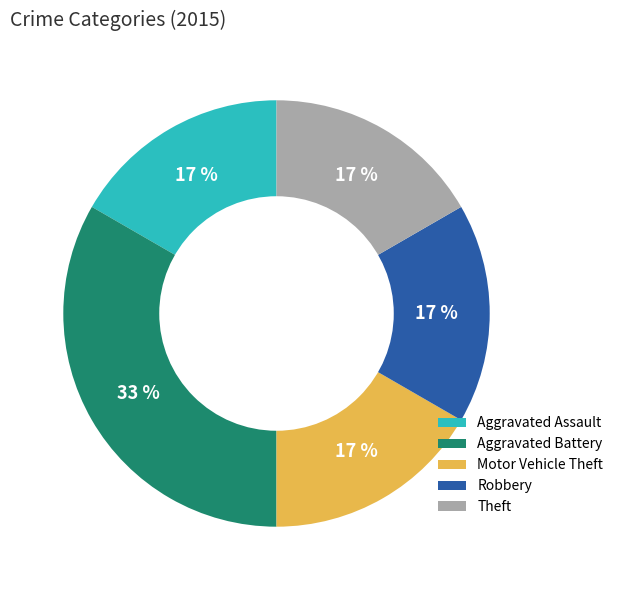

The Theft slice represents 24% of the pie. True or false?

False